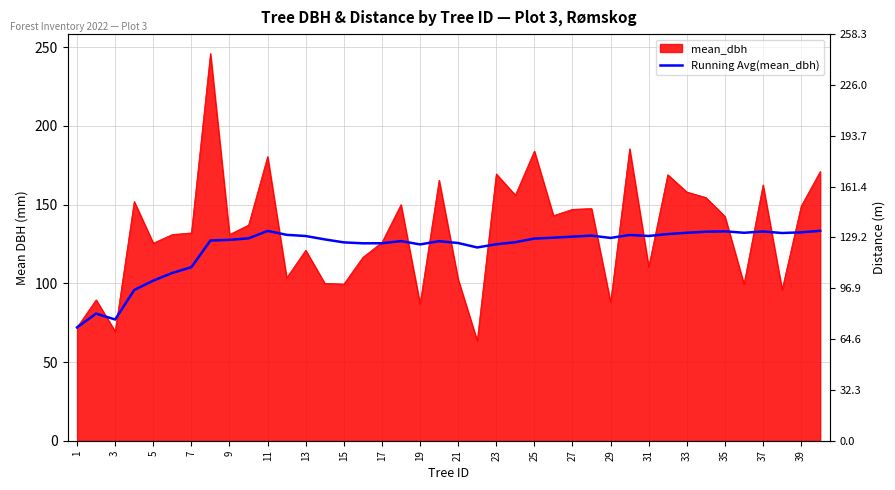

The chart shows a value of 30.9 at 27. True or false?

False